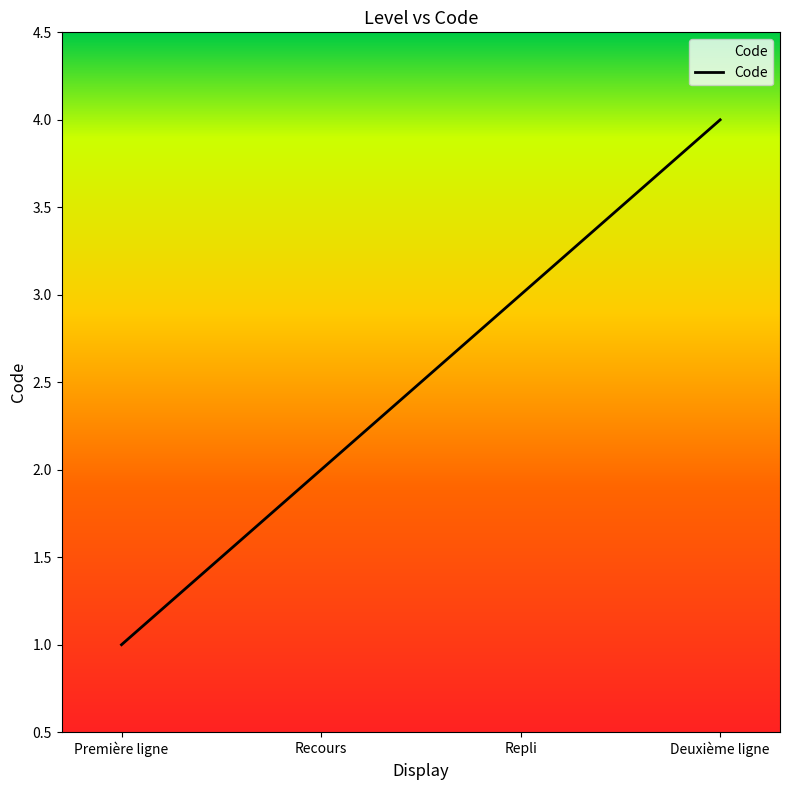

List the labels in order of value, largest first.

Deuxième ligne, Repli, Recours, Première ligne